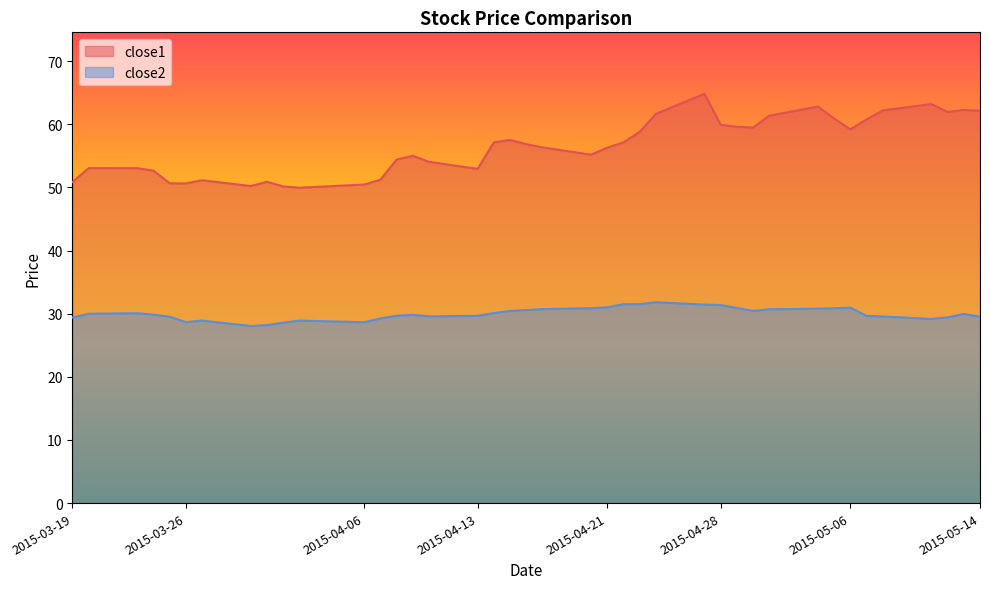

Which series has the largest total across all categories?

close1